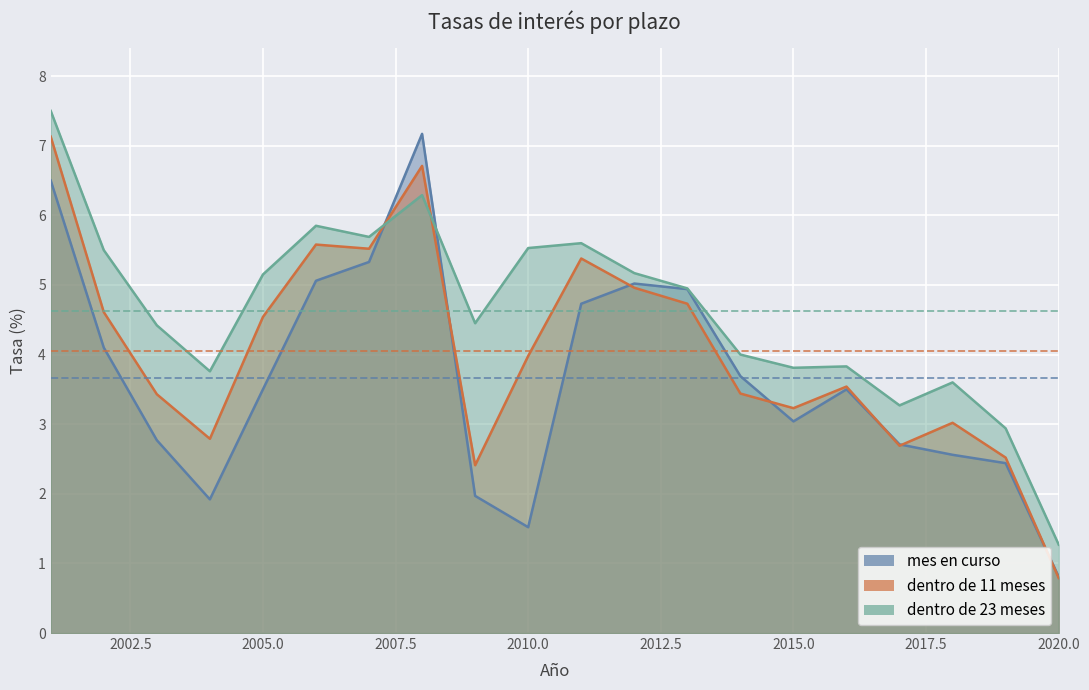

Reading left to right, what are all the values shown in this chart?

mes en curso: 2001=6.5	2002=4.1	2003=2.8	2004=1.9	2005=3.5	2006=5.1	2007=5.3	2008=7.2	2009=2.0	2010=1.5	2011=4.7	2012=5.0	2013=4.9	2014=3.7	2015=3.0	2016=3.5	2017=2.7	2018=2.6	2019=2.4	2020=0.8
dentro de 11 meses: 2001=7.1	2002=4.6	2003=3.4	2004=2.8	2005=4.5	2006=5.6	2007=5.5	2008=6.7	2009=2.4	2010=4.0	2011=5.4	2012=5.0	2013=4.7	2014=3.4	2015=3.2	2016=3.5	2017=2.7	2018=3.0	2019=2.5	2020=0.8
dentro de 23 meses: 2001=7.5	2002=5.5	2003=4.4	2004=3.8	2005=5.2	2006=5.8	2007=5.7	2008=6.3	2009=4.5	2010=5.5	2011=5.6	2012=5.2	2013=5.0	2014=4.0	2015=3.8	2016=3.8	2017=3.3	2018=3.6	2019=2.9	2020=1.3